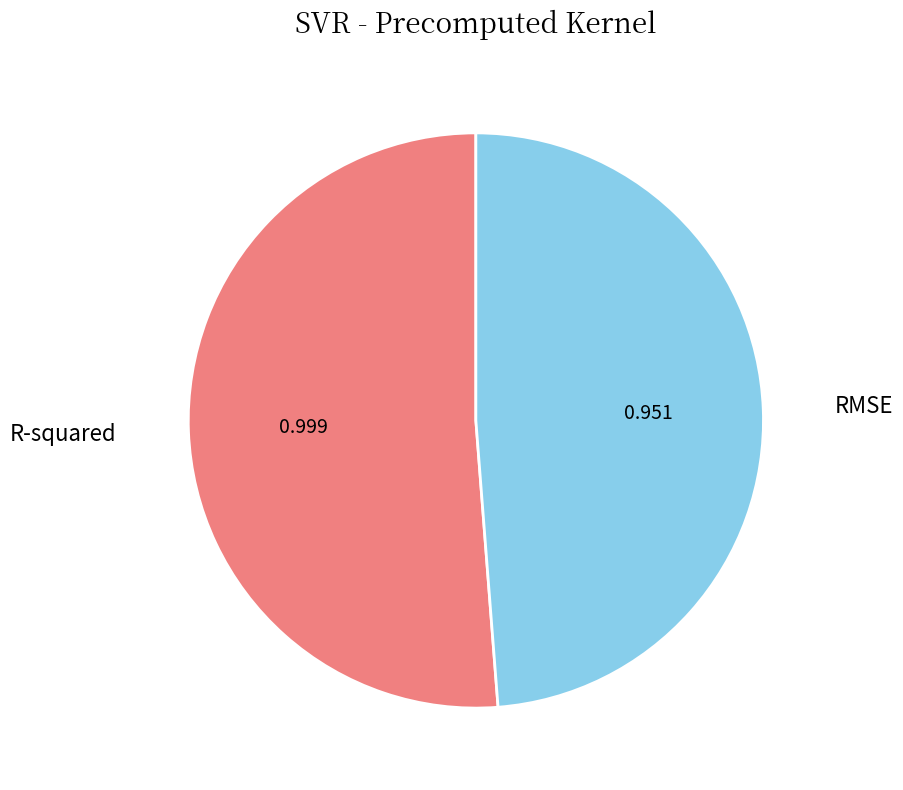

Does RMSE represent more than half of the total?

No